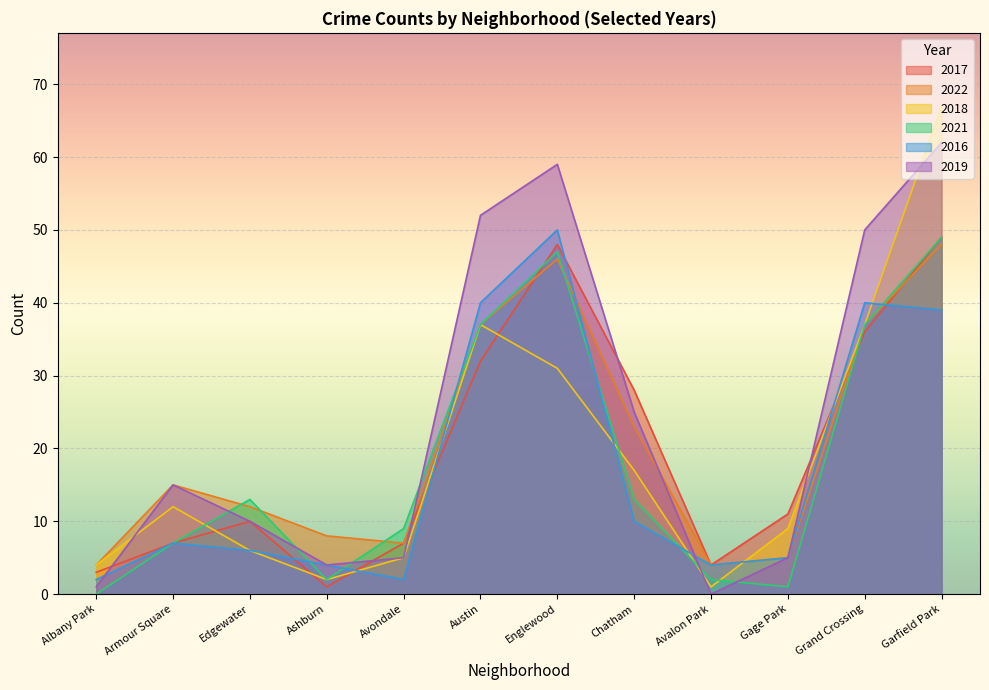

What is the difference between the highest and lowest values at Armour Square?

8